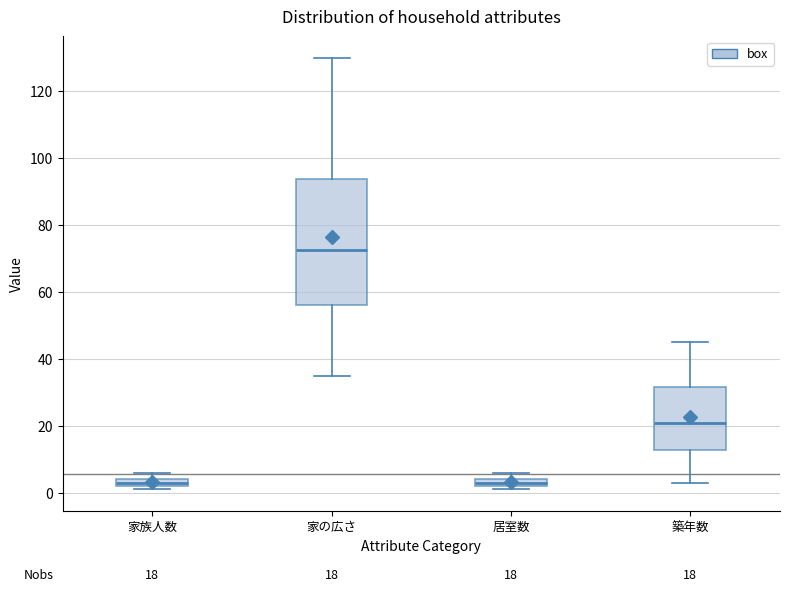

Which box is the tallest, from its lower edge to its upper edge?

家の広さ